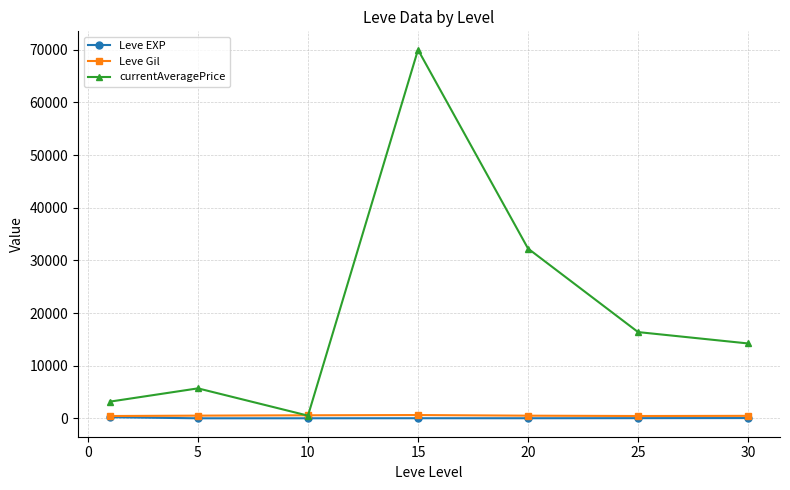

Which series has the largest range (max minus min)?

currentAveragePrice